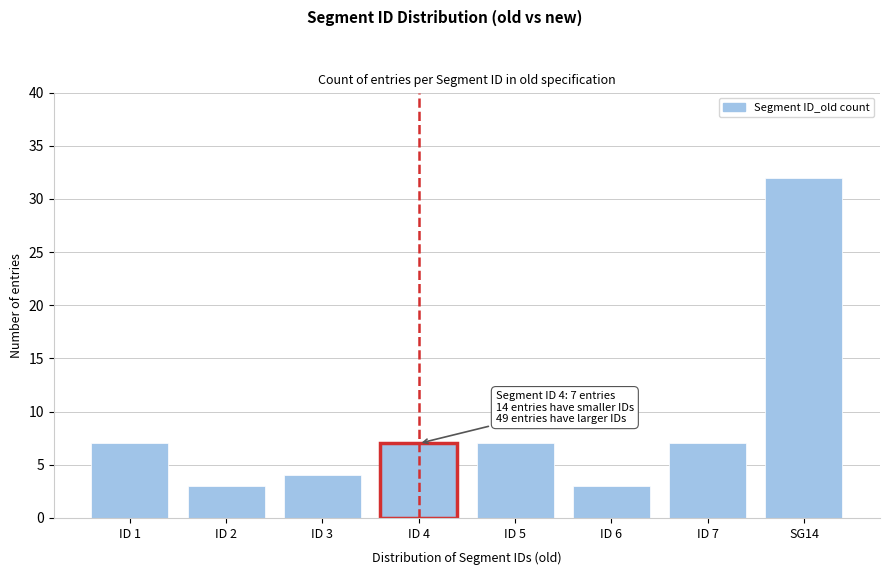

Reading right to left, what are all the values shown in this chart?

32	7	3	7	7	4	3	7